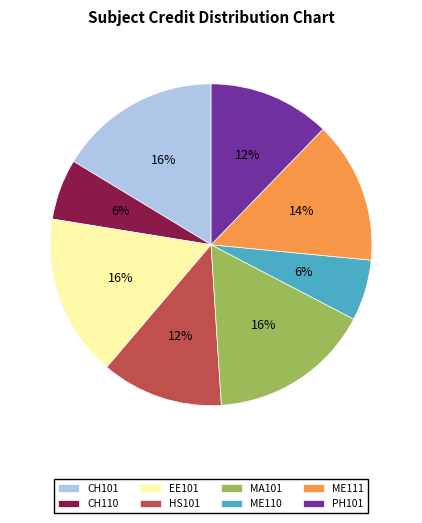

Is there any slice that represents more than half of the pie?

No